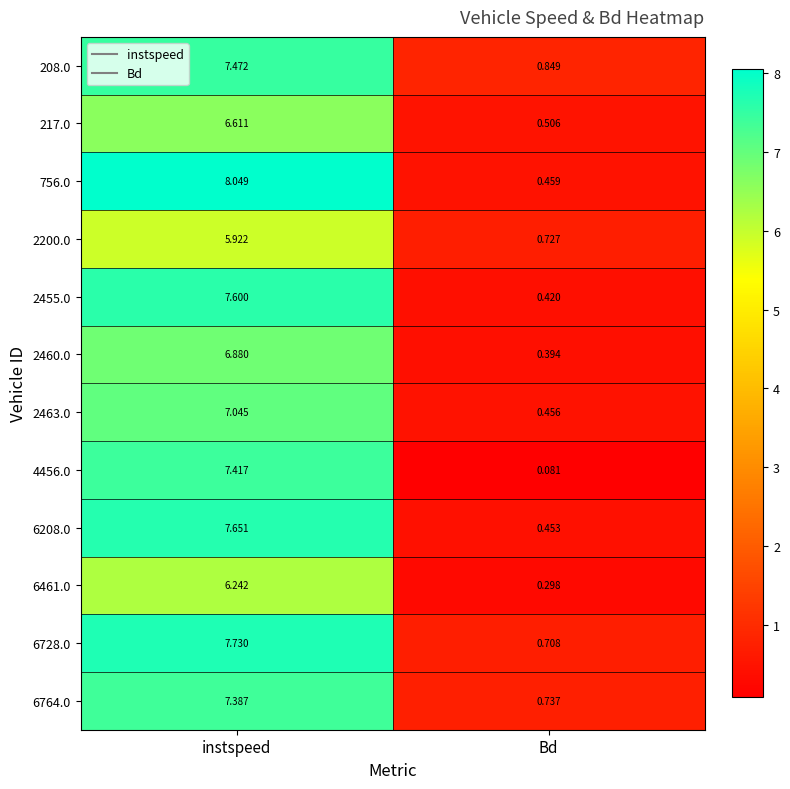

How many data points in 6461.0 are less than 6?

1